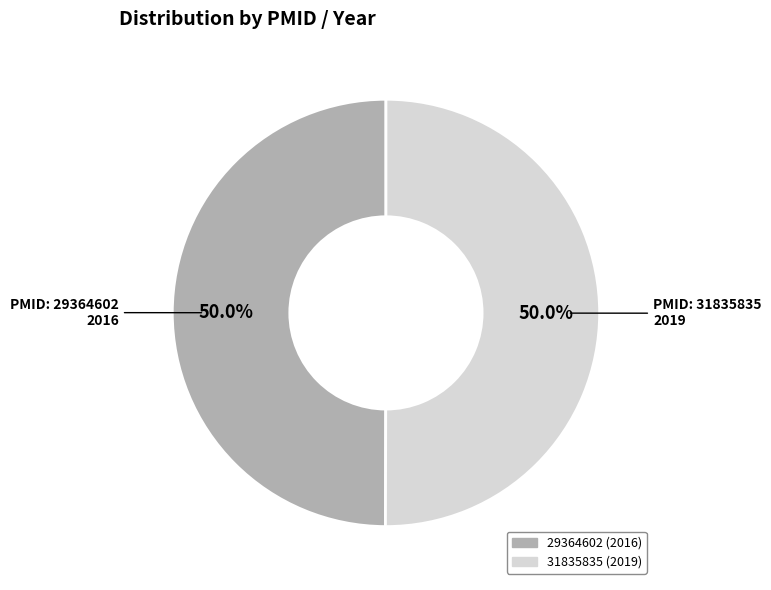

Combined, do 29364602 and 31835835 account for over 50%?

Yes